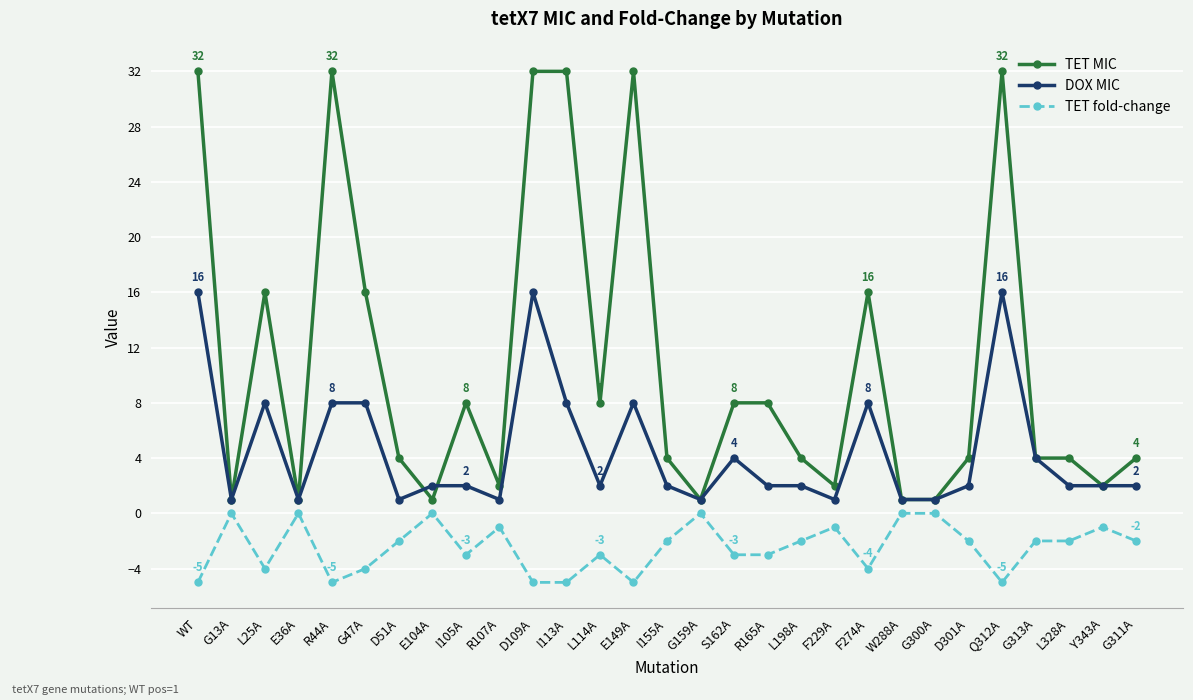

True or false: TET fold-change has a value of -1 at F229A.

True